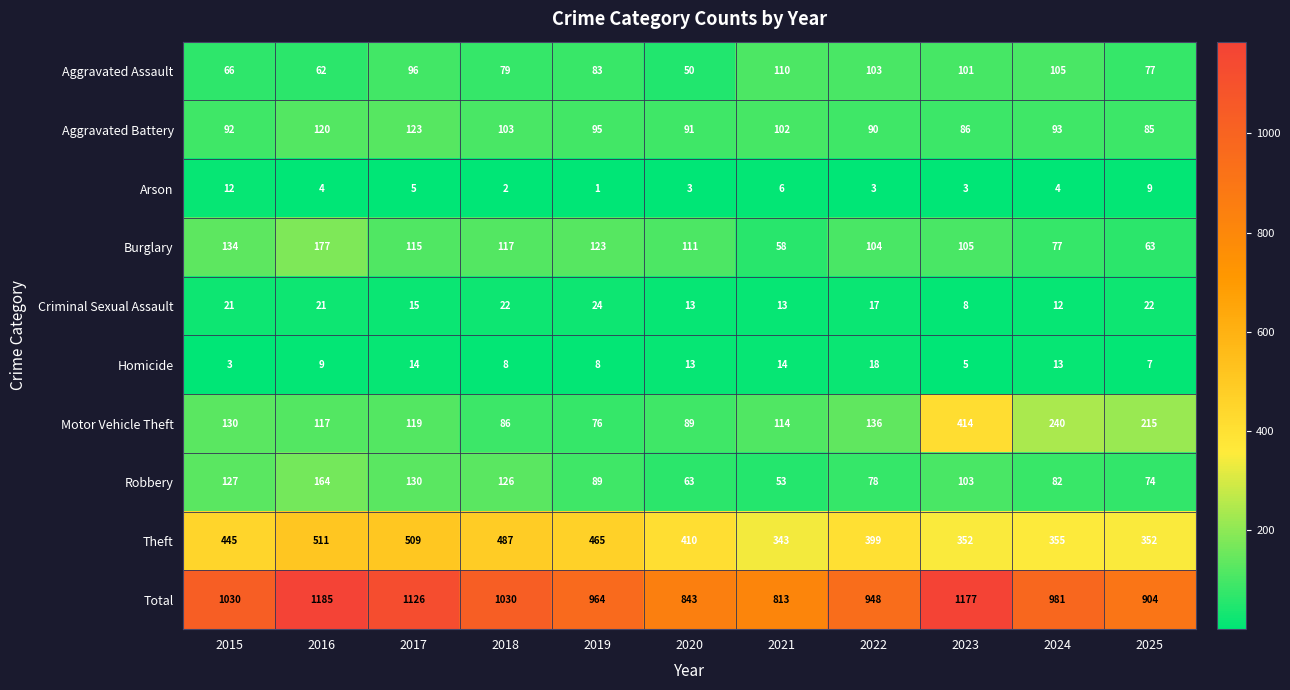

Which series has the largest total across all categories?

Total